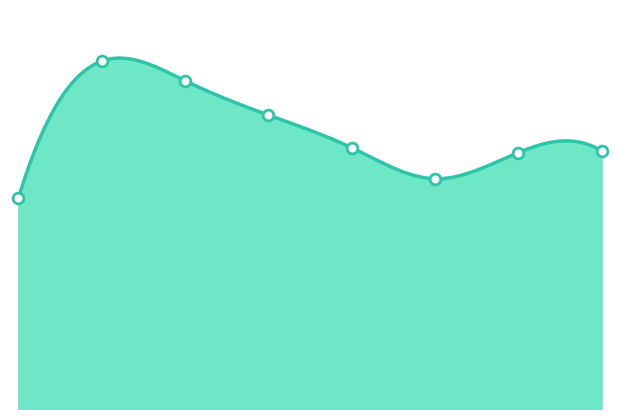

What is the change in value from 5 to 6?

+16